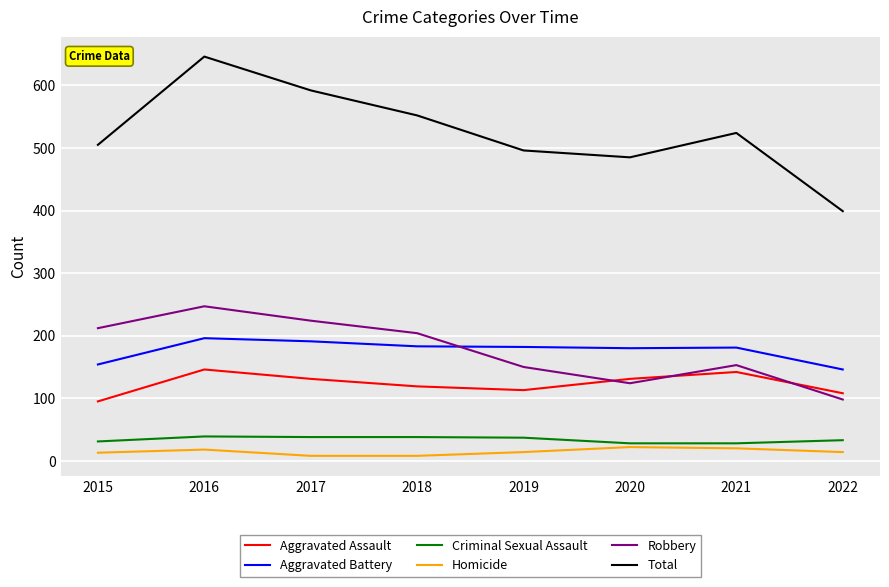

How many series are shown in this chart?

6